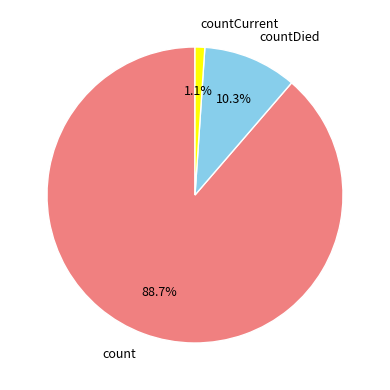

How many slices are in this pie chart?

3